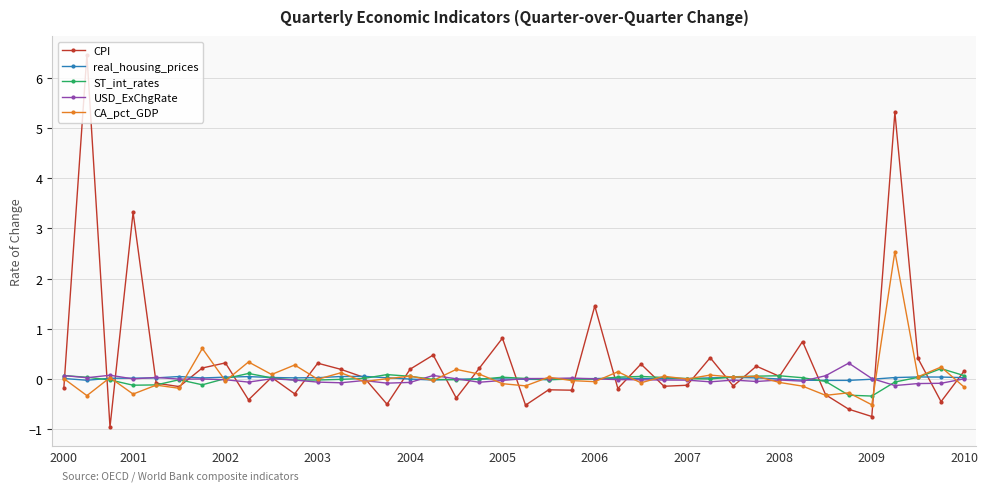

Which series has the widest spread of values?

CPI